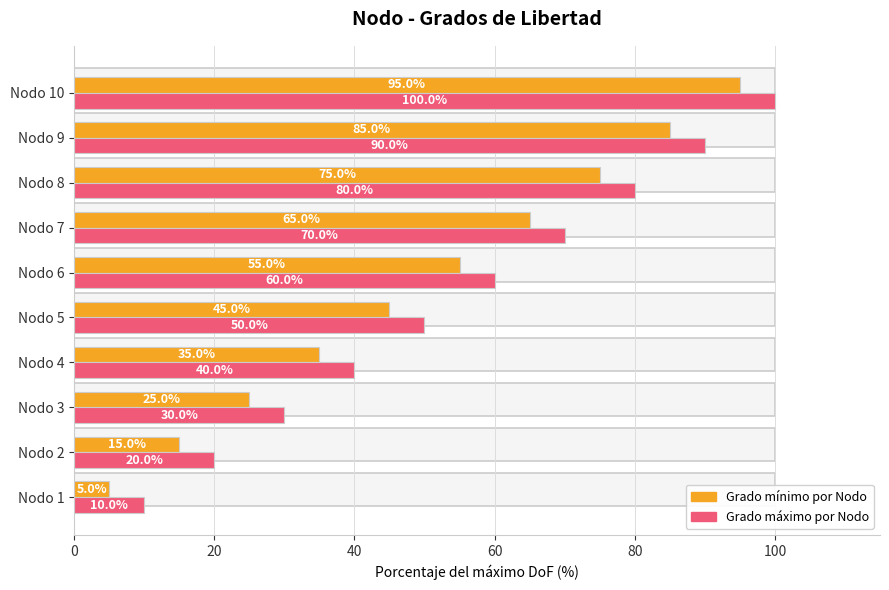

The value of Grado máximo (DoF máximo) at Nodo 8 is 143.8. True or false?

False